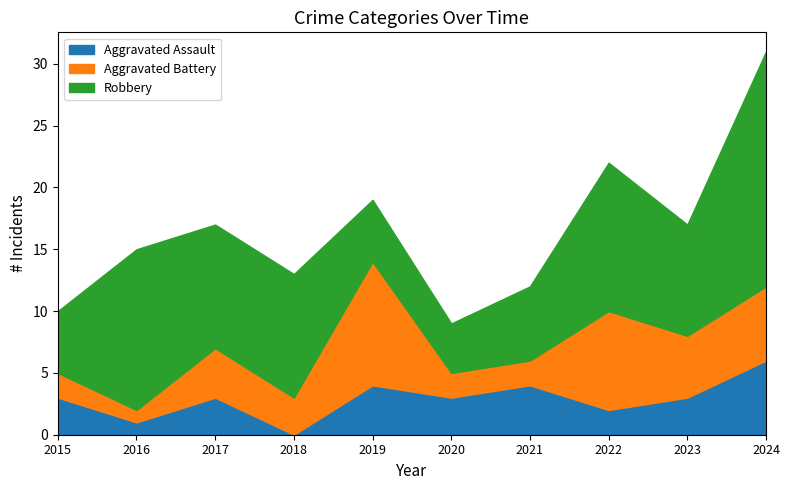

Rank the series by their average value, from lowest to highest.

Aggravated Assault, Aggravated Battery, Robbery